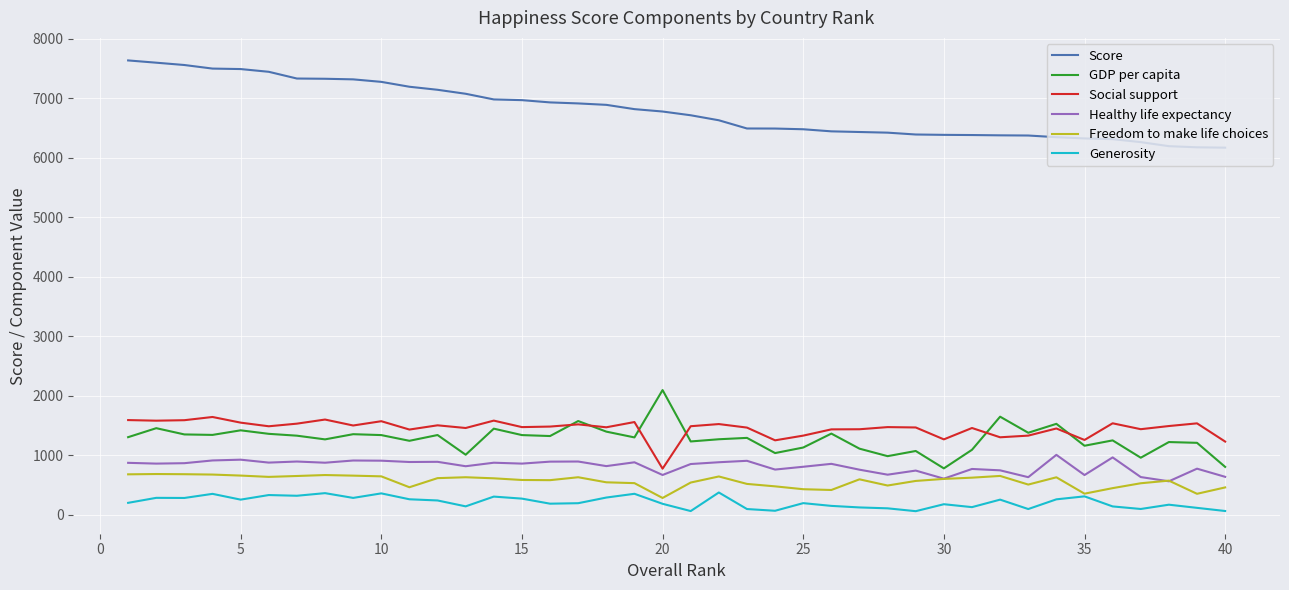

How many distinct data groups are displayed?

6